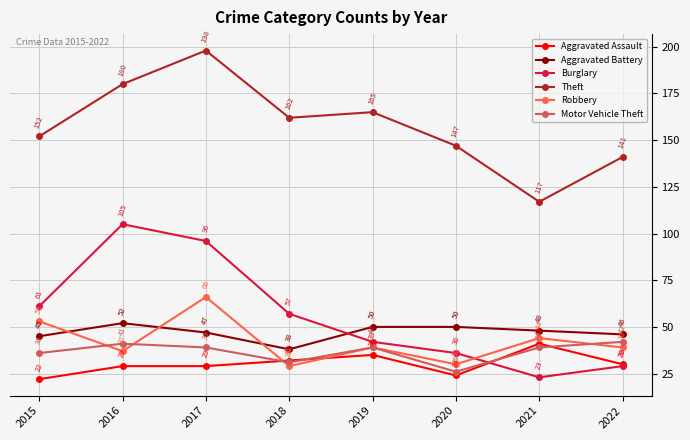

At which label does Robbery reach its peak?

2017